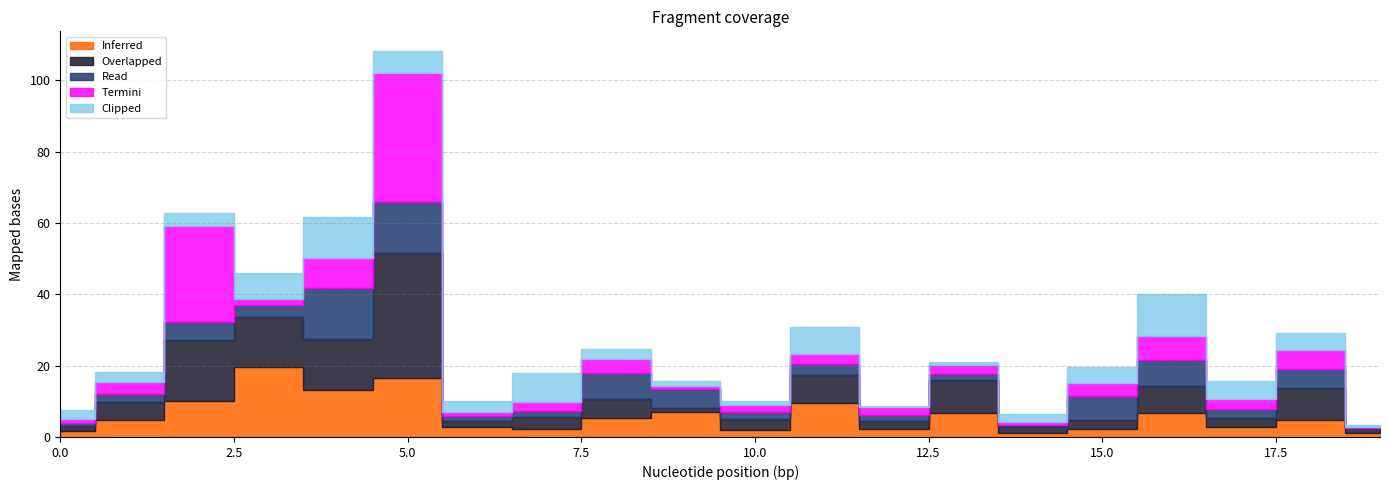

The Clipped series shows 13.9 at 7. True or false?

False